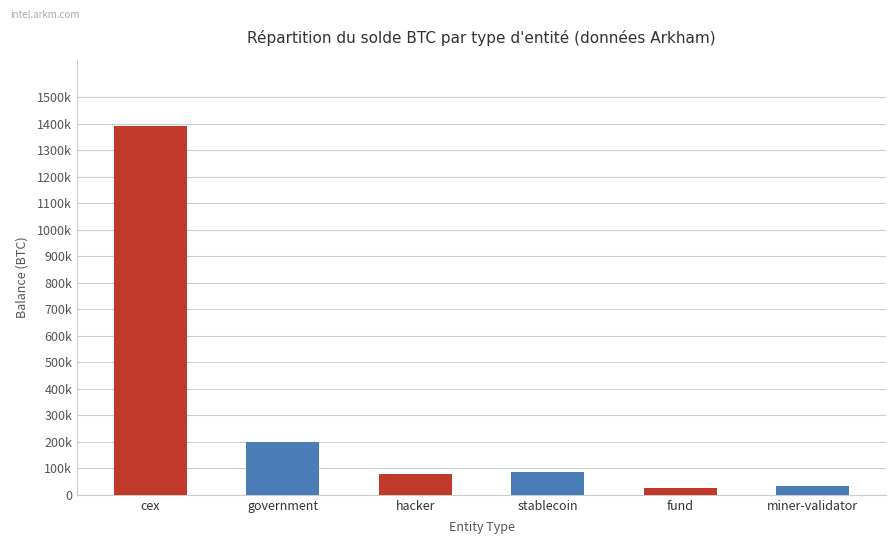

List the labels in order of value, largest first.

cex, government, stablecoin, hacker, miner-validator, fund